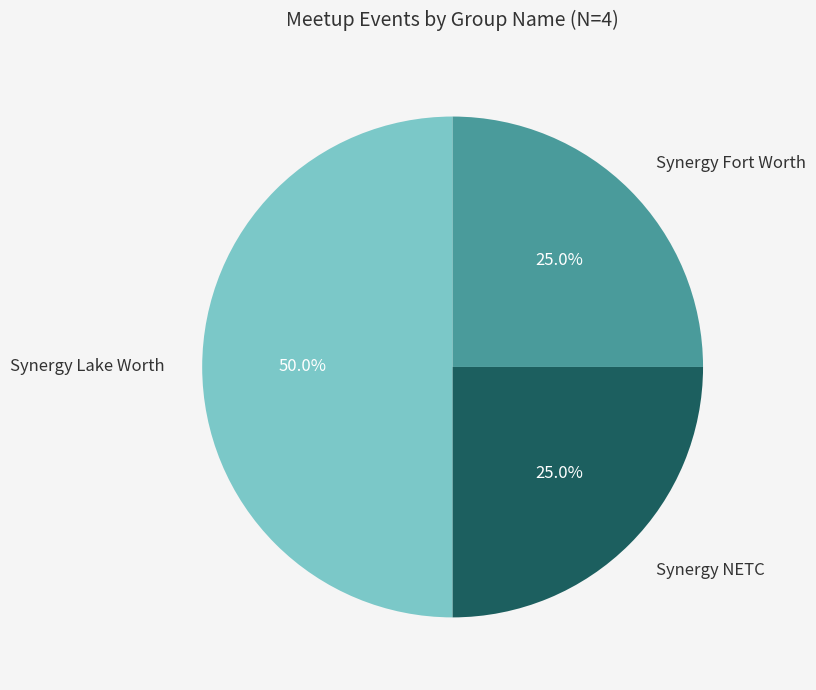

Which category has the biggest portion of the pie?

Synergy Lake Worth